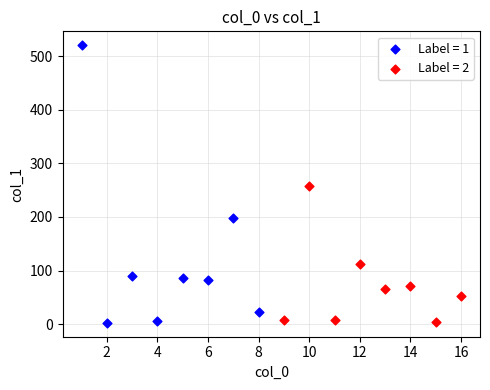

Which series contains the highest Y value?

Label = 1